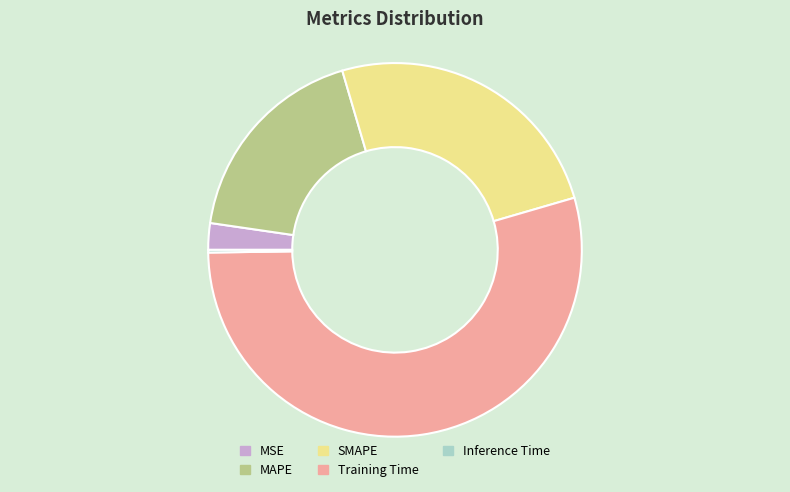

Which category has the biggest portion of the pie?

Training Time